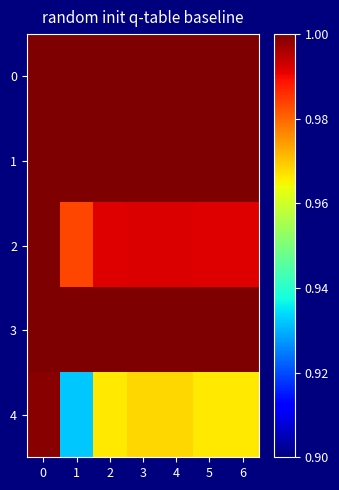

Reading left to right, extract all data points from this chart.

0: 0=1.0	1=1.0	2=1.0	3=1.0	4=1.0	5=1.0	6=1.0
1: 0=1.0	1=1.0	2=1.0	3=1.0	4=1.0	5=1.0	6=1.0
2: 0=1.0	1=1.0	2=1.0	3=1.0	4=1.0	5=1.0	6=1.0
3: 0=1.0	1=1.0	2=1.0	3=1.0	4=1.0	5=1.0	6=1.0
4: 0=1.0	1=0.9	2=1.0	3=1.0	4=1.0	5=1.0	6=1.0